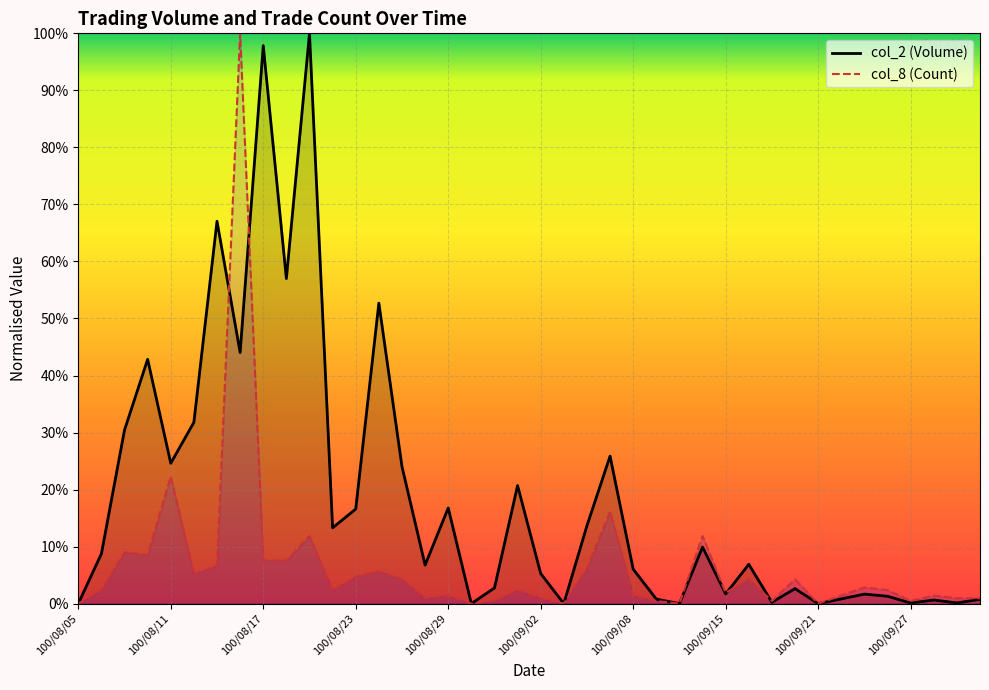

How many lines are shown in the chart?

2